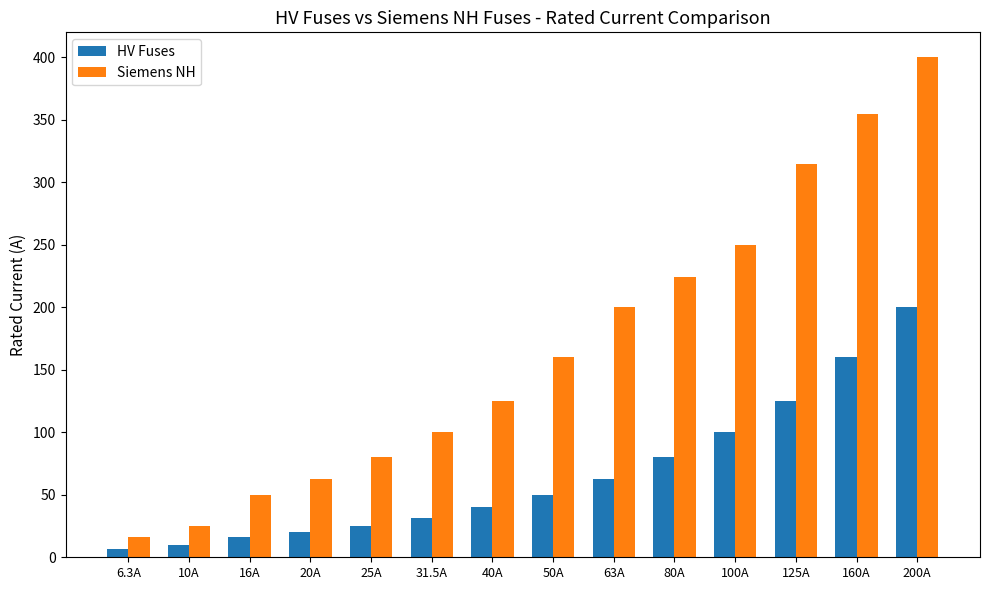

Which series has the largest total across all categories?

Siemens NH